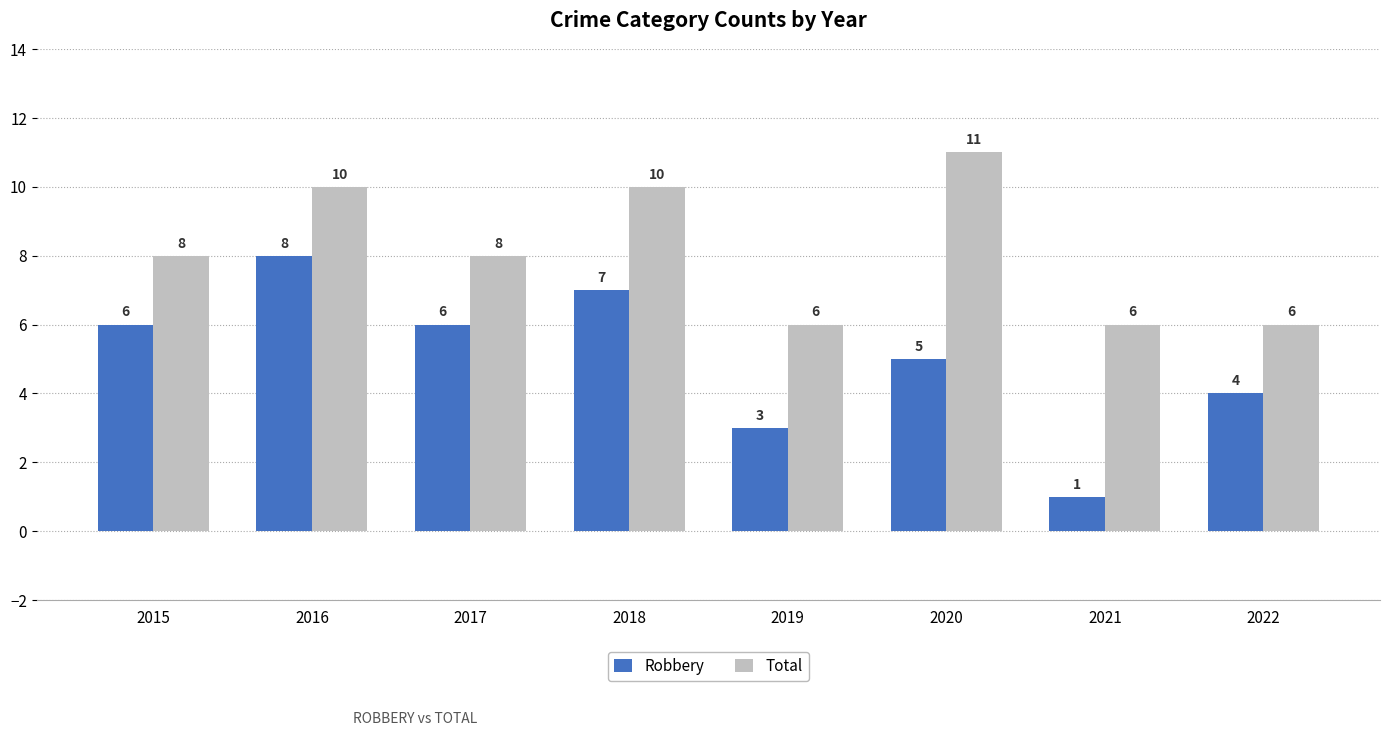

Count the number of categories in the chart.

8